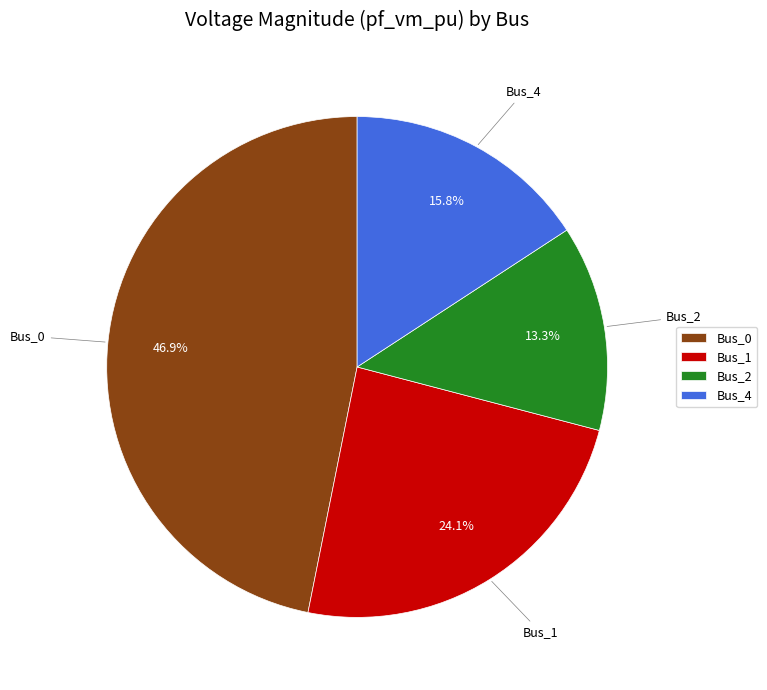

What is the smallest slice in the pie chart?

Bus_2